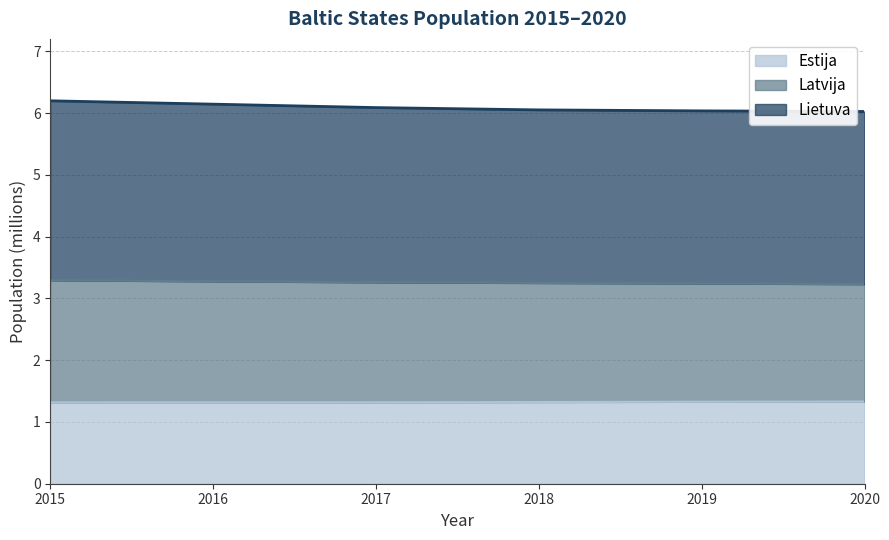

How many data points in Latvija are above 3259632?

2